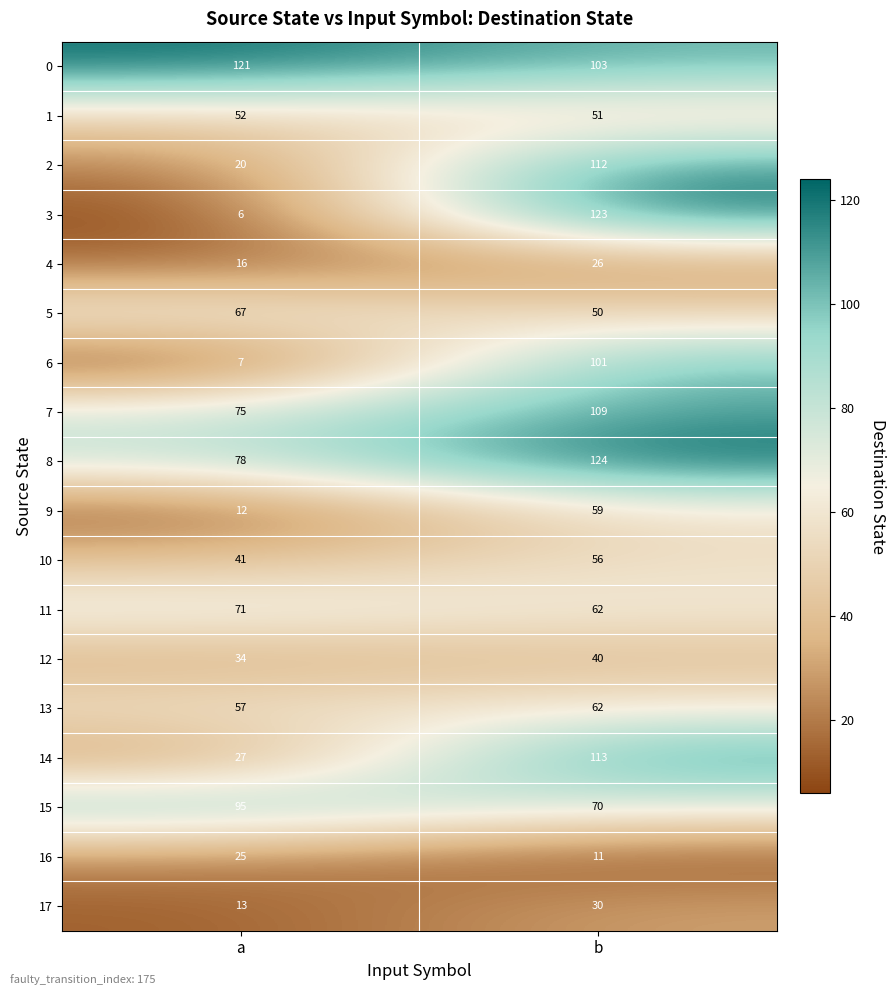

What is the spread (max minus min) of values at b?

113